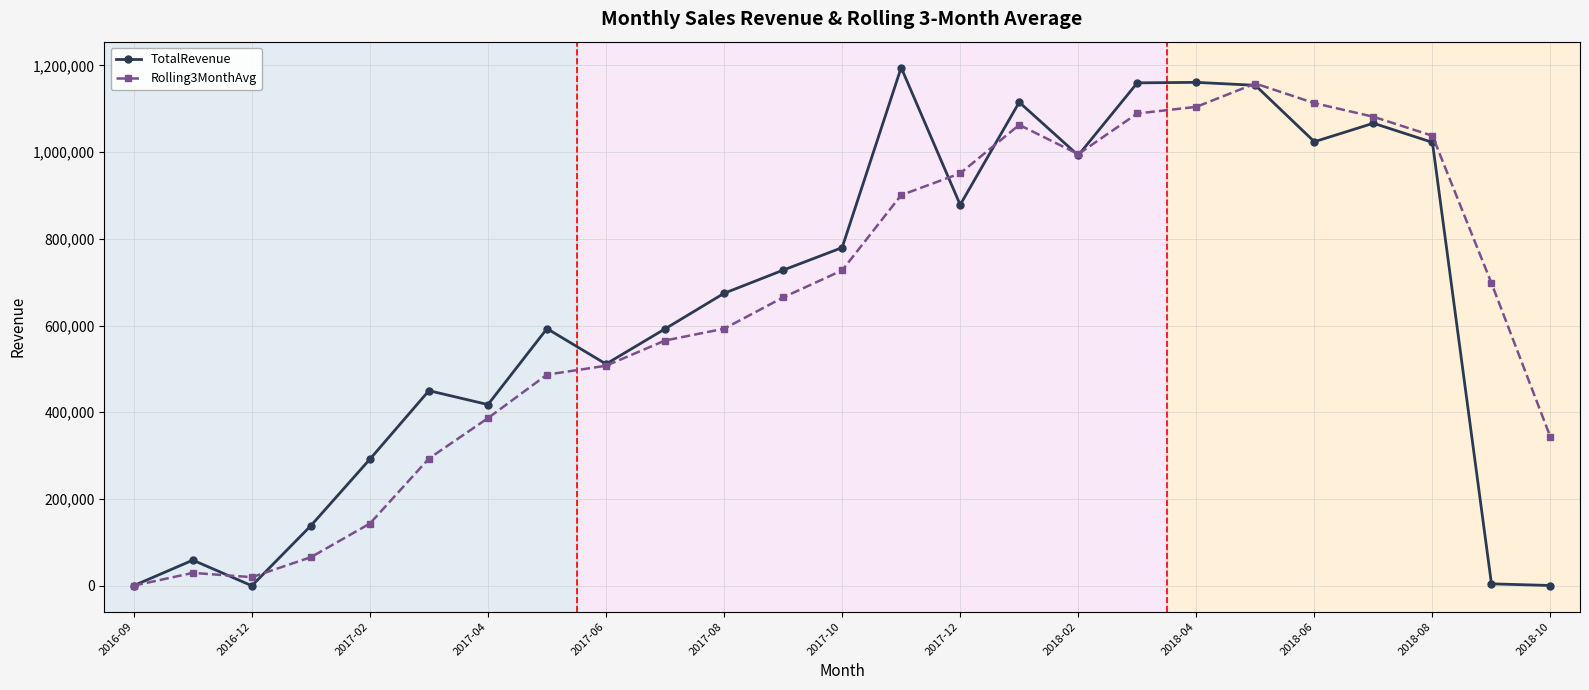

Which series has the widest spread of values?

TotalRevenue